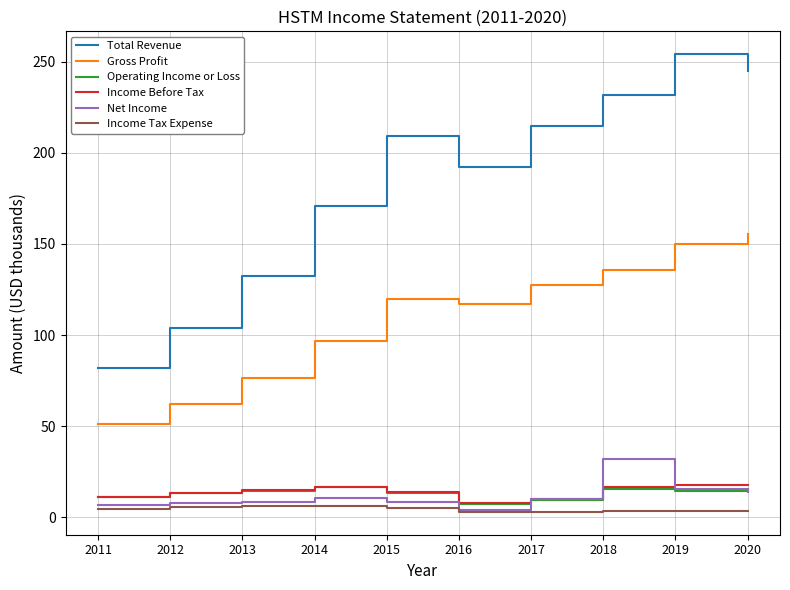

True or false: Income Before Tax and Gross Profit cross at least once.

False